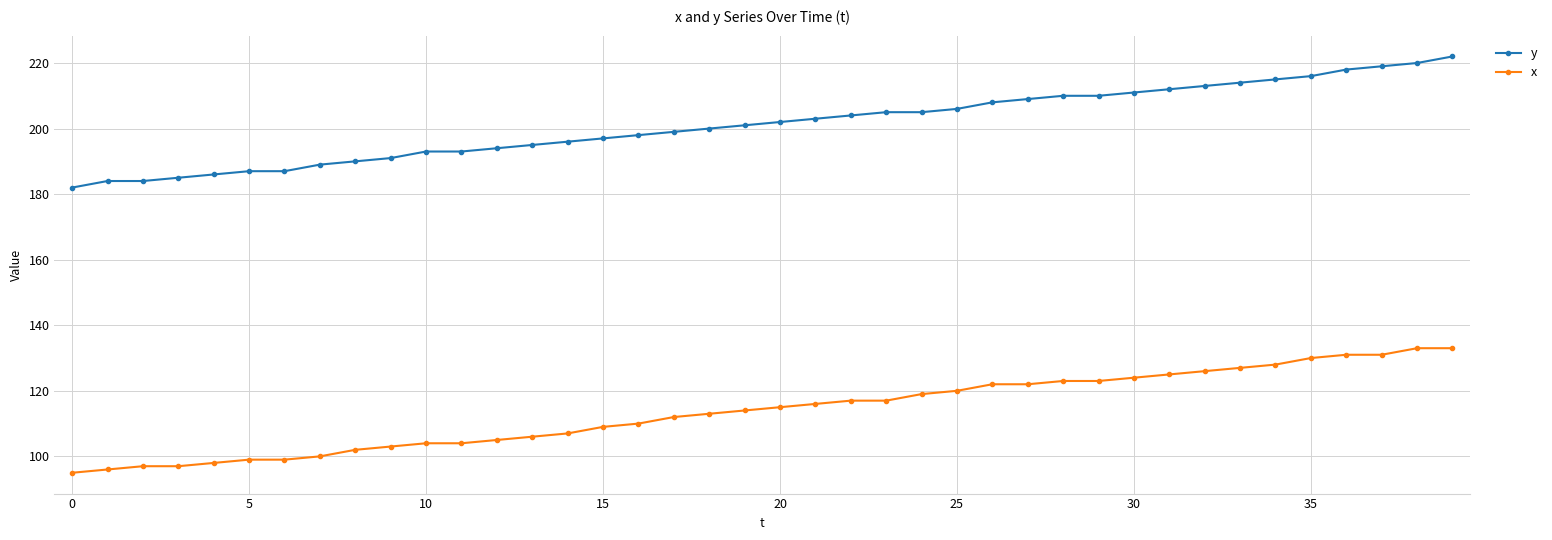

List the series in order of their peak value, lowest first.

x, y